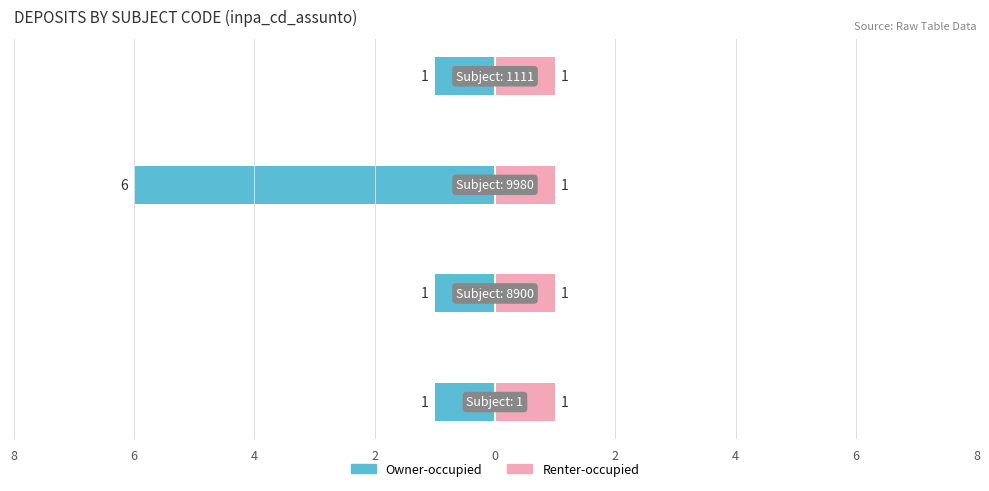

How many groups of bars are there?

4